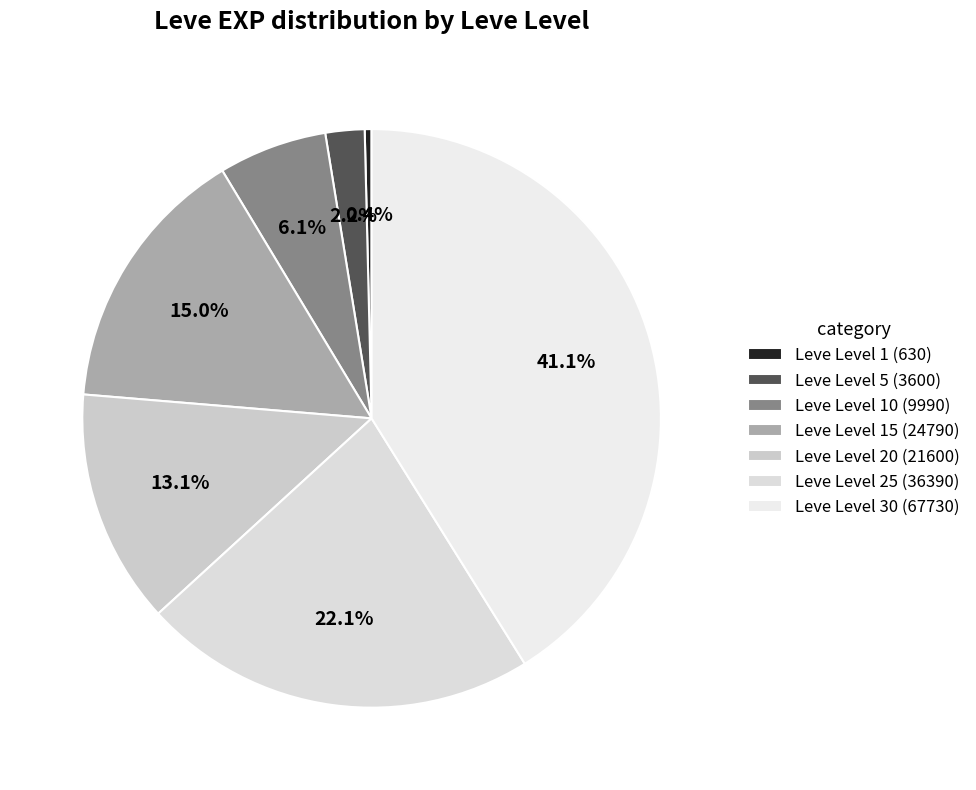

Rank the categories by value from highest to lowest.

Leve Level 30 (67730), Leve Level 25 (36390), Leve Level 15 (24790), Leve Level 20 (21600), Leve Level 10 (9990), Leve Level 5 (3600), Leve Level 1 (630)